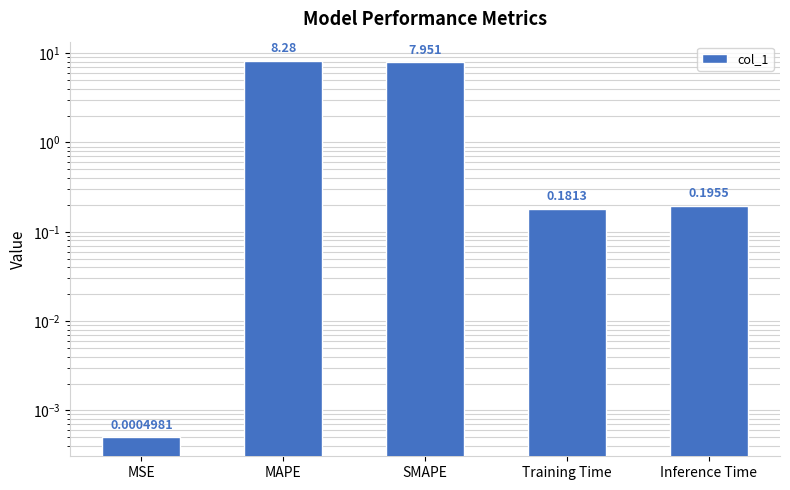

What is the sum of the values at Training Time and MSE?

0.2